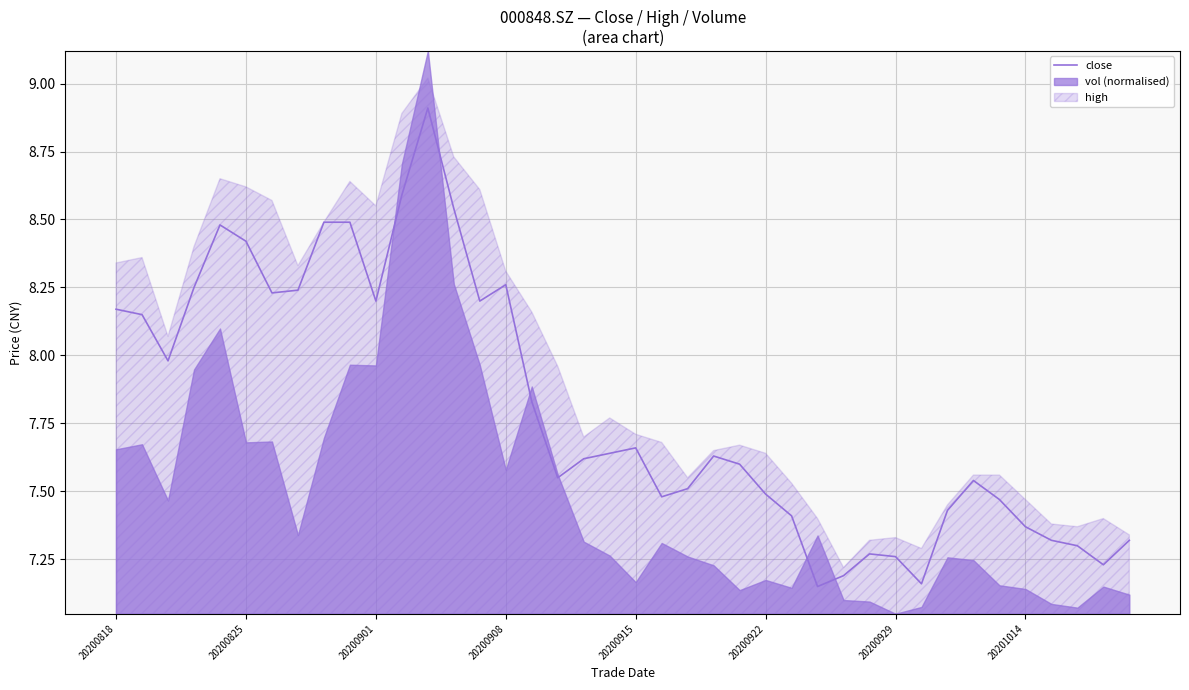

The chart shows a value of 11.6 at 20200915. True or false?

False